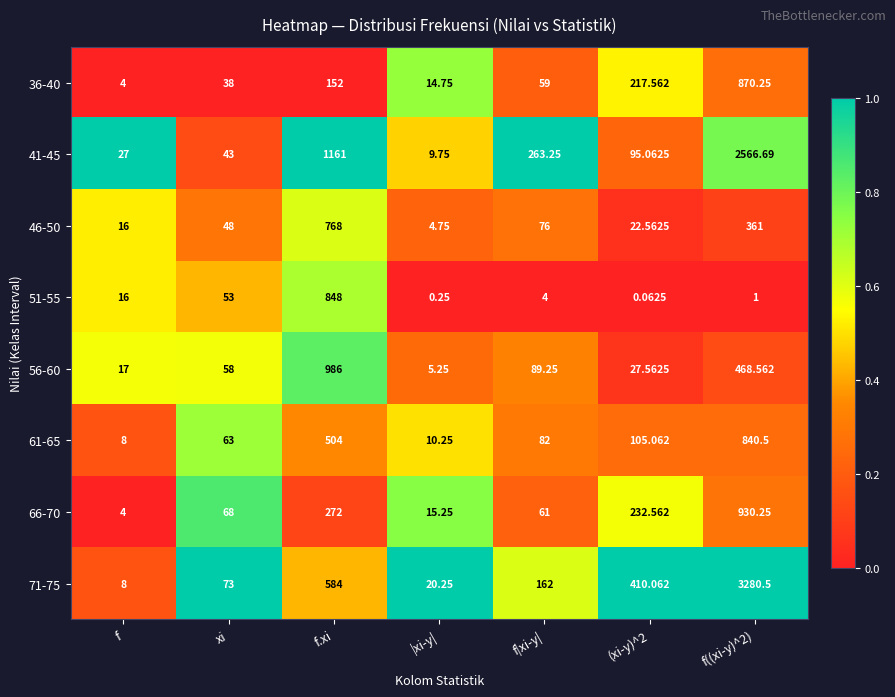

Where does the 61-65 series first go above 82?

f.xi